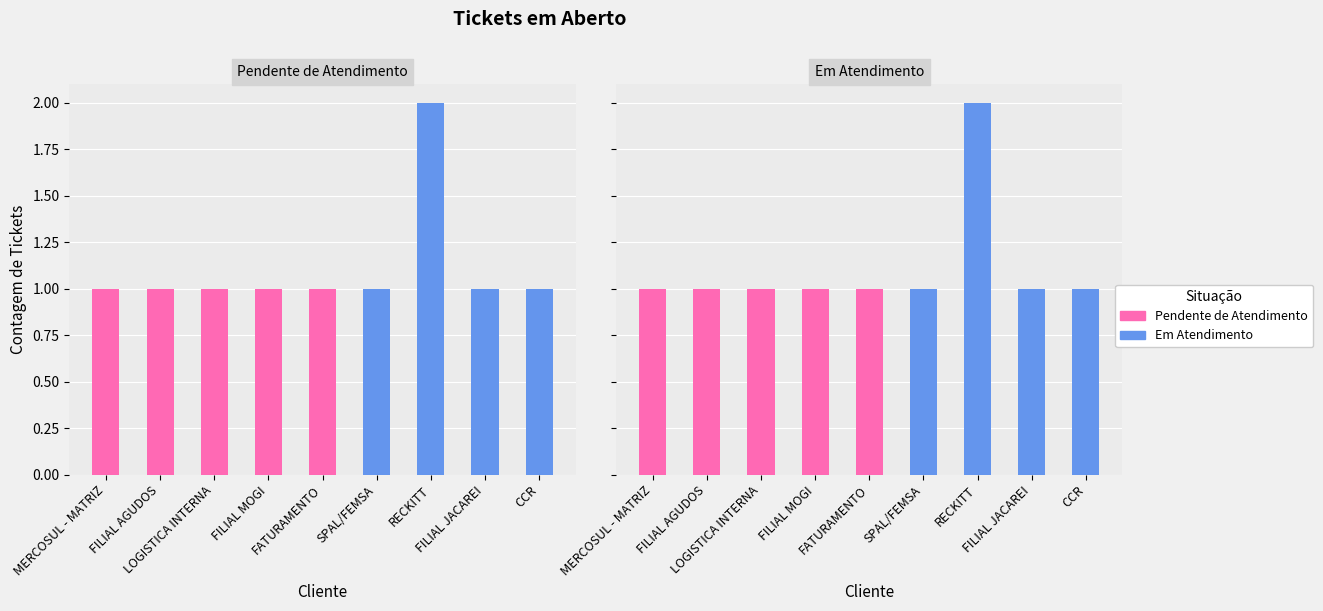

How many Em Atendimento values are between 0 and 1?

8